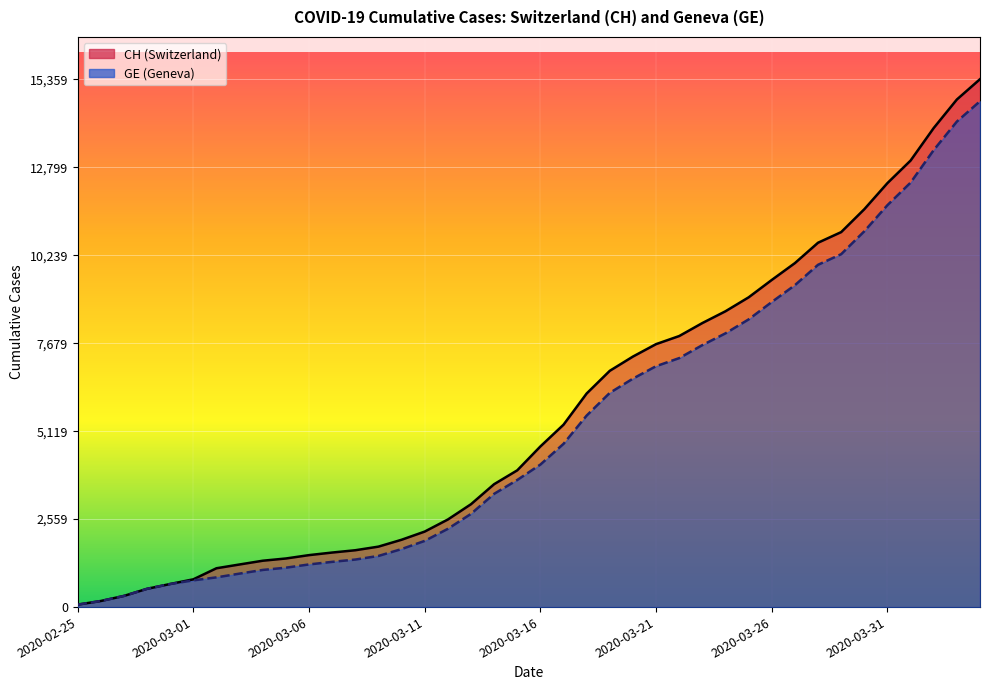

What is the maximum value shown in the chart?

15359